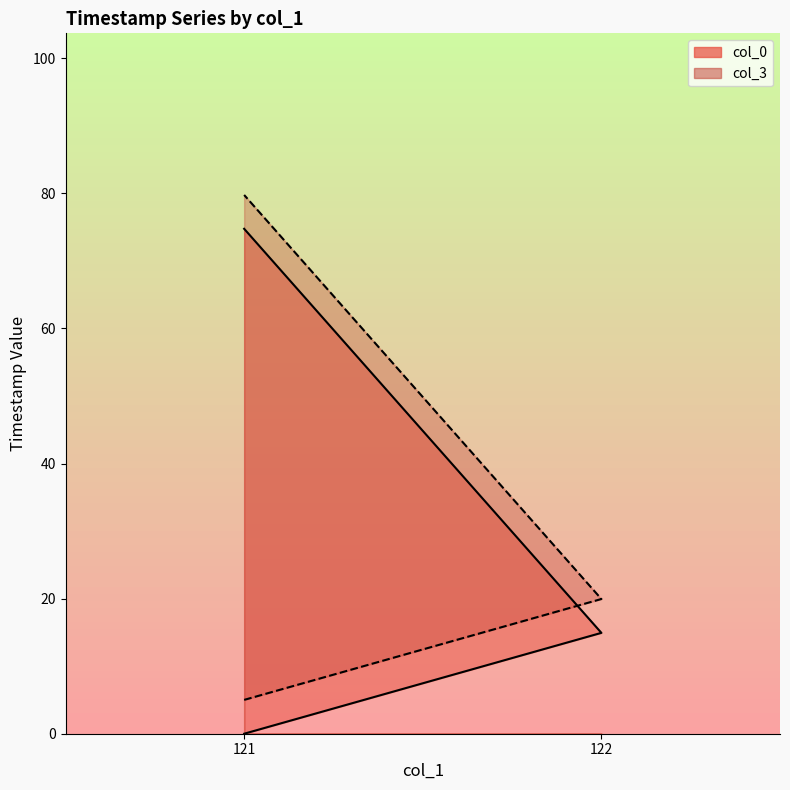

Does the chart display data point markers on the line(s)?

No